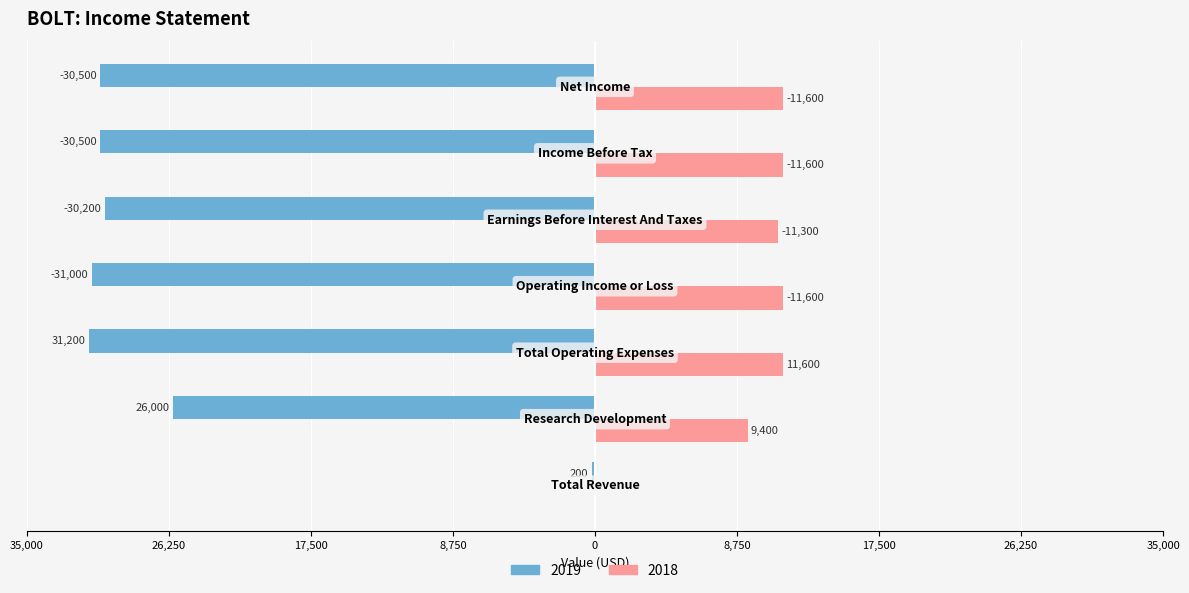

What are all the series names shown in the legend?

2019, 2018